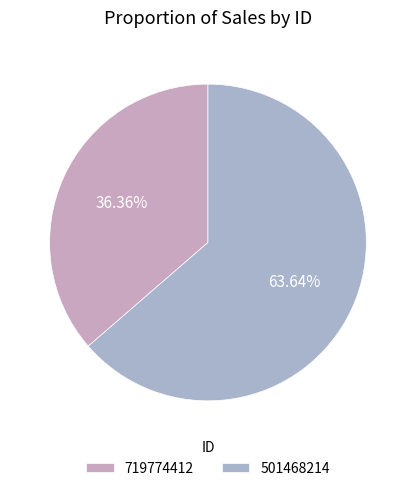

What is the change in value from 719774412 to 501468214?

+21428571